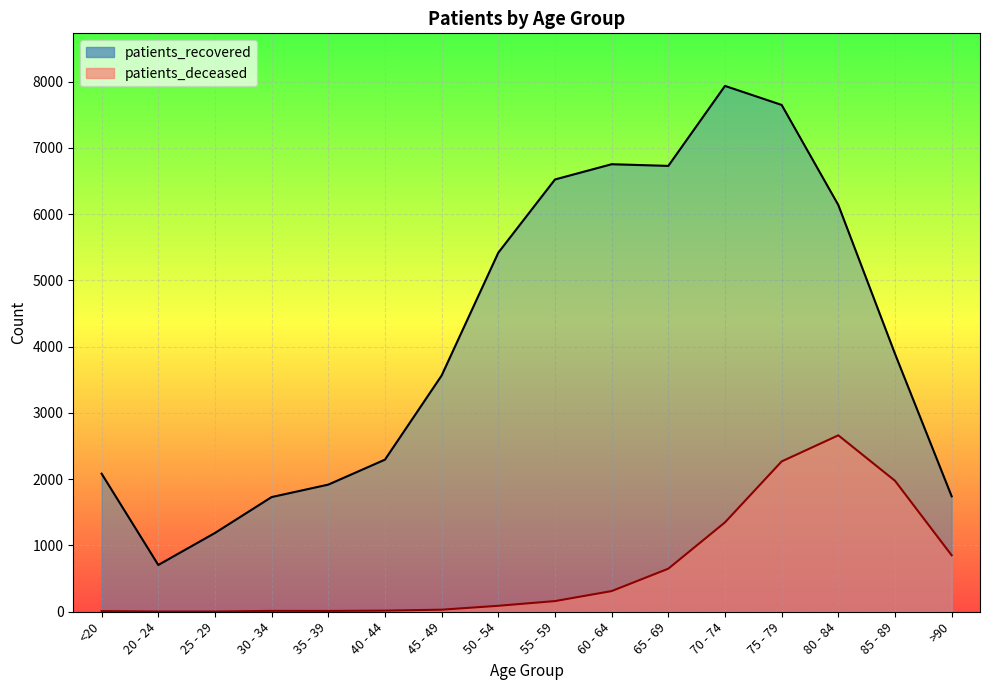

What is the sum of all patients_recovered values?

66282